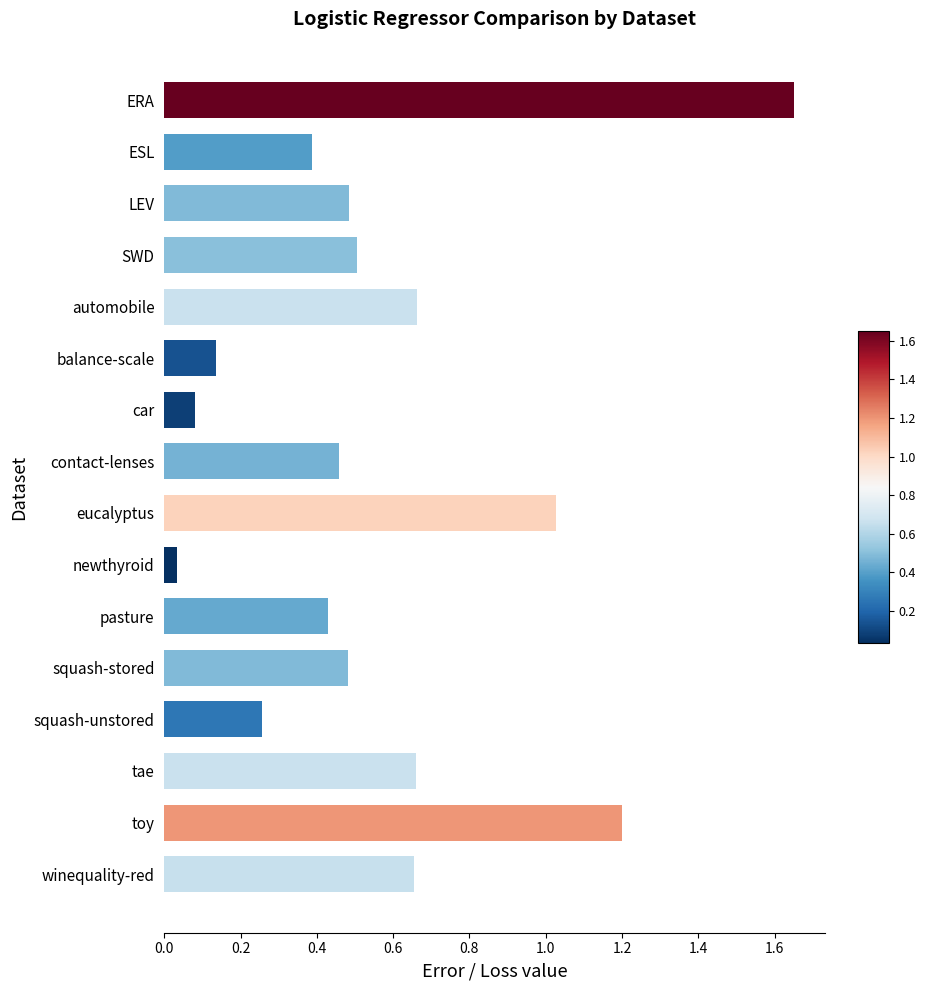

Is it true that the value at ESL is 0.4?

True